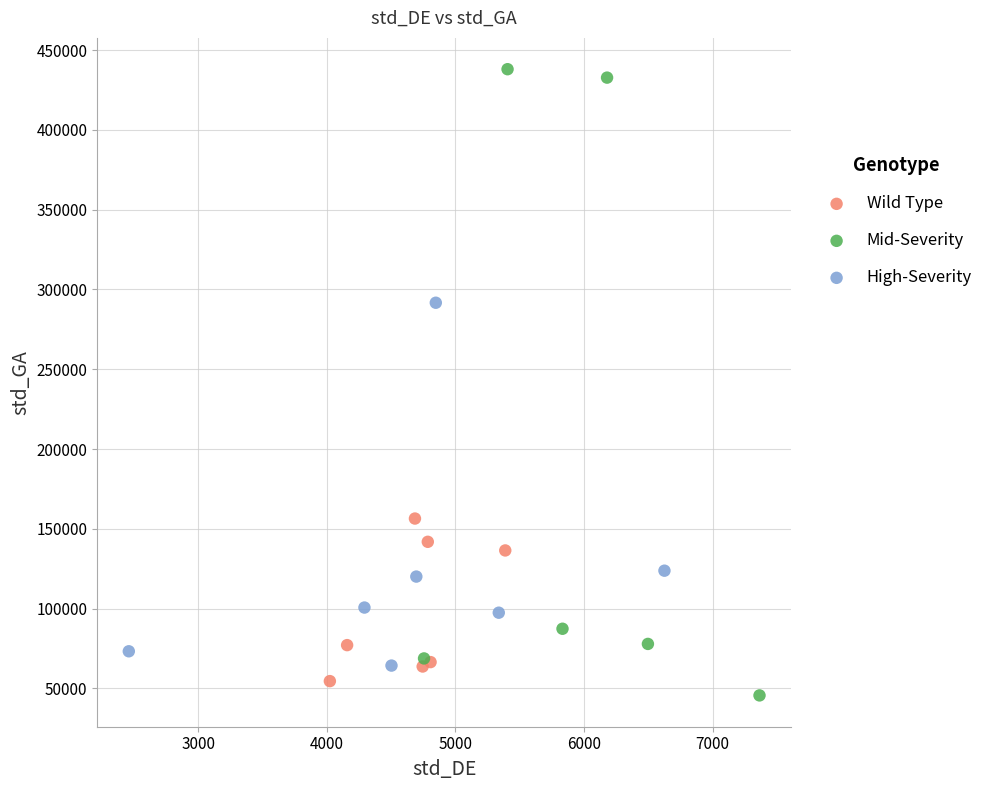

Which series reaches the minimum Y coordinate?

Mid-Severity